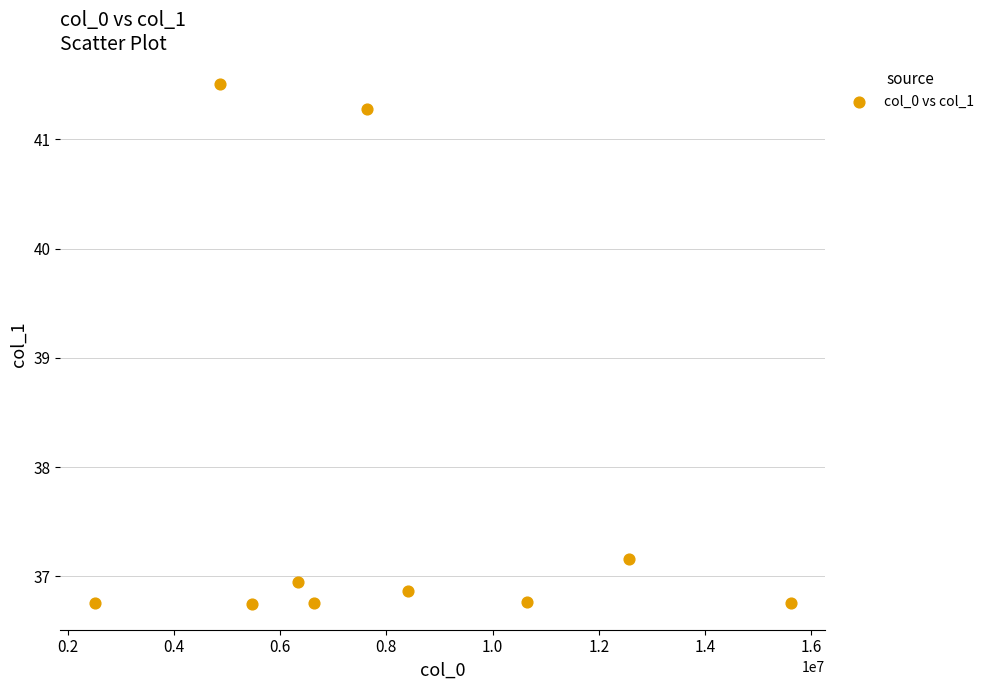

What Y value in the scatter plot is closest to 39?

37.2